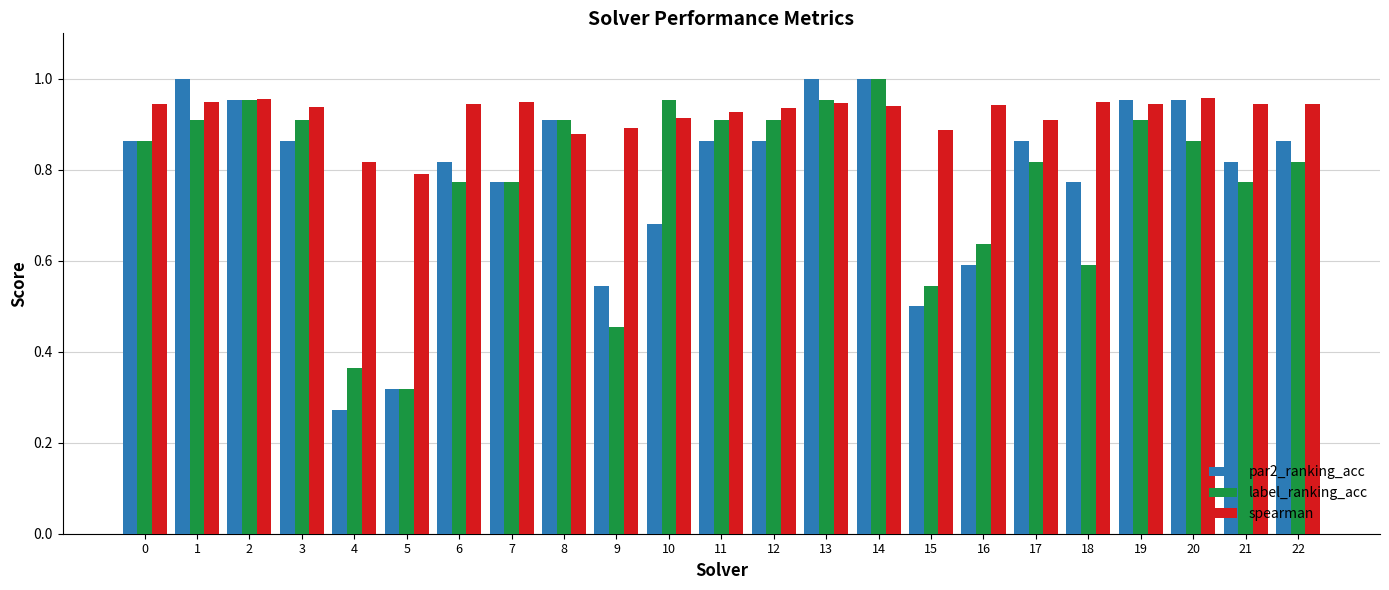

Rank the series at 4 from lowest to highest value.

par2_ranking_acc, label_ranking_acc, spearman